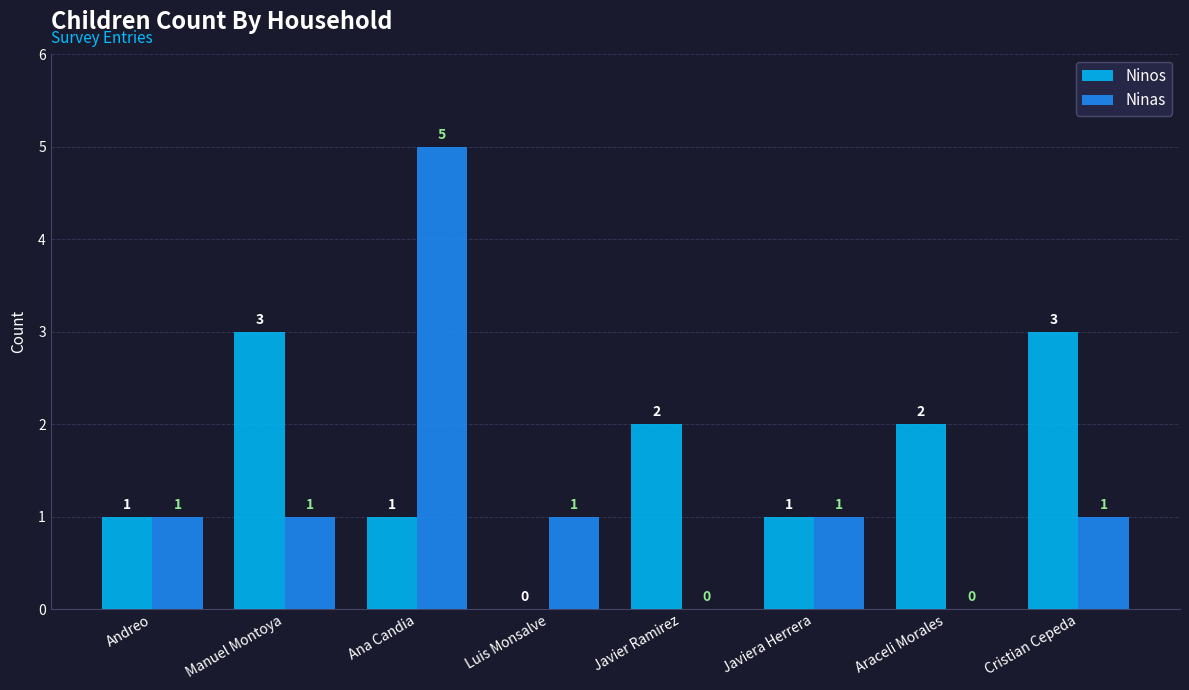

Count the number of data series in this chart.

2